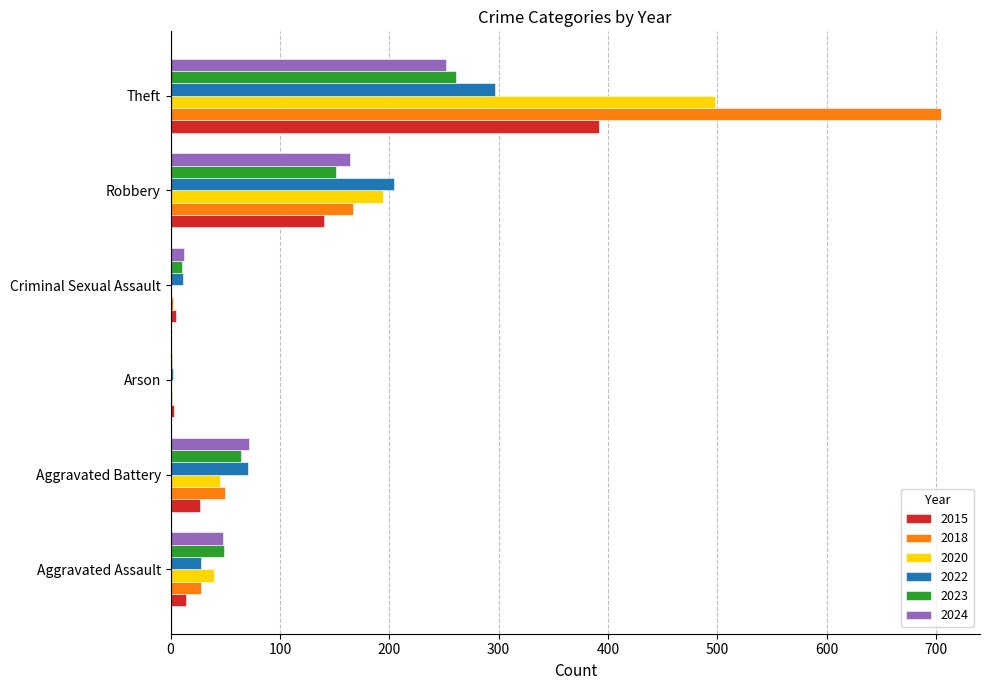

The value of 2018 at Theft is 1183. True or false?

False